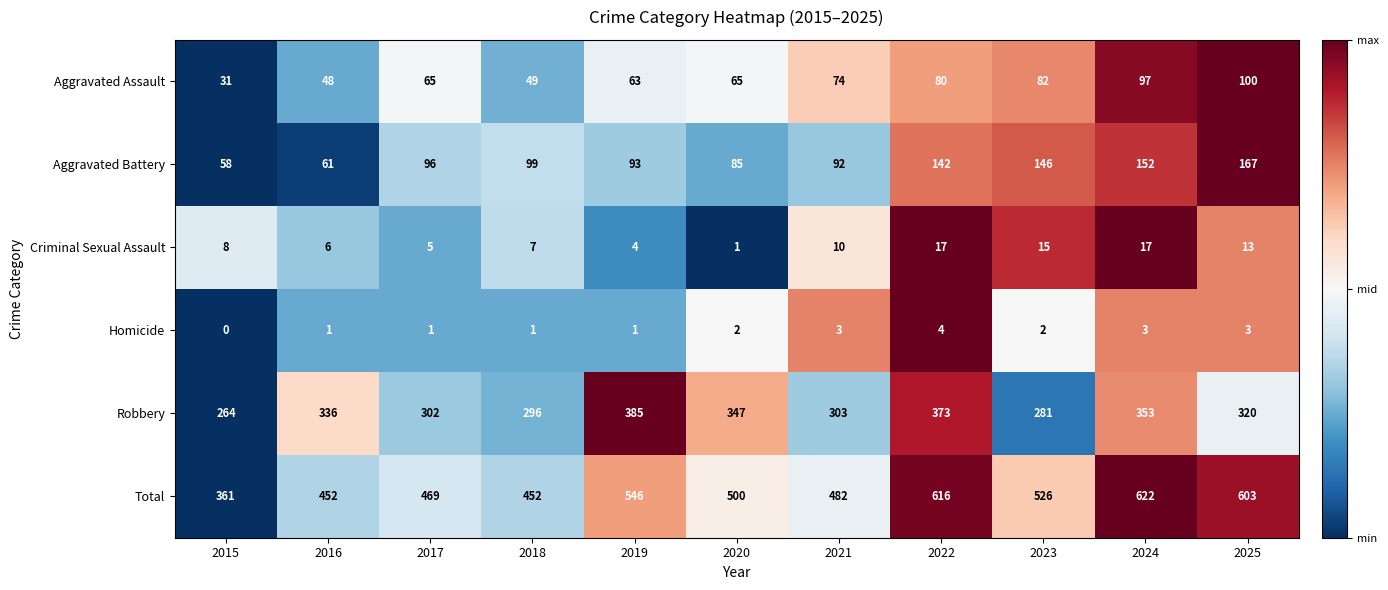

How many data points in Homicide are less than 2?

5